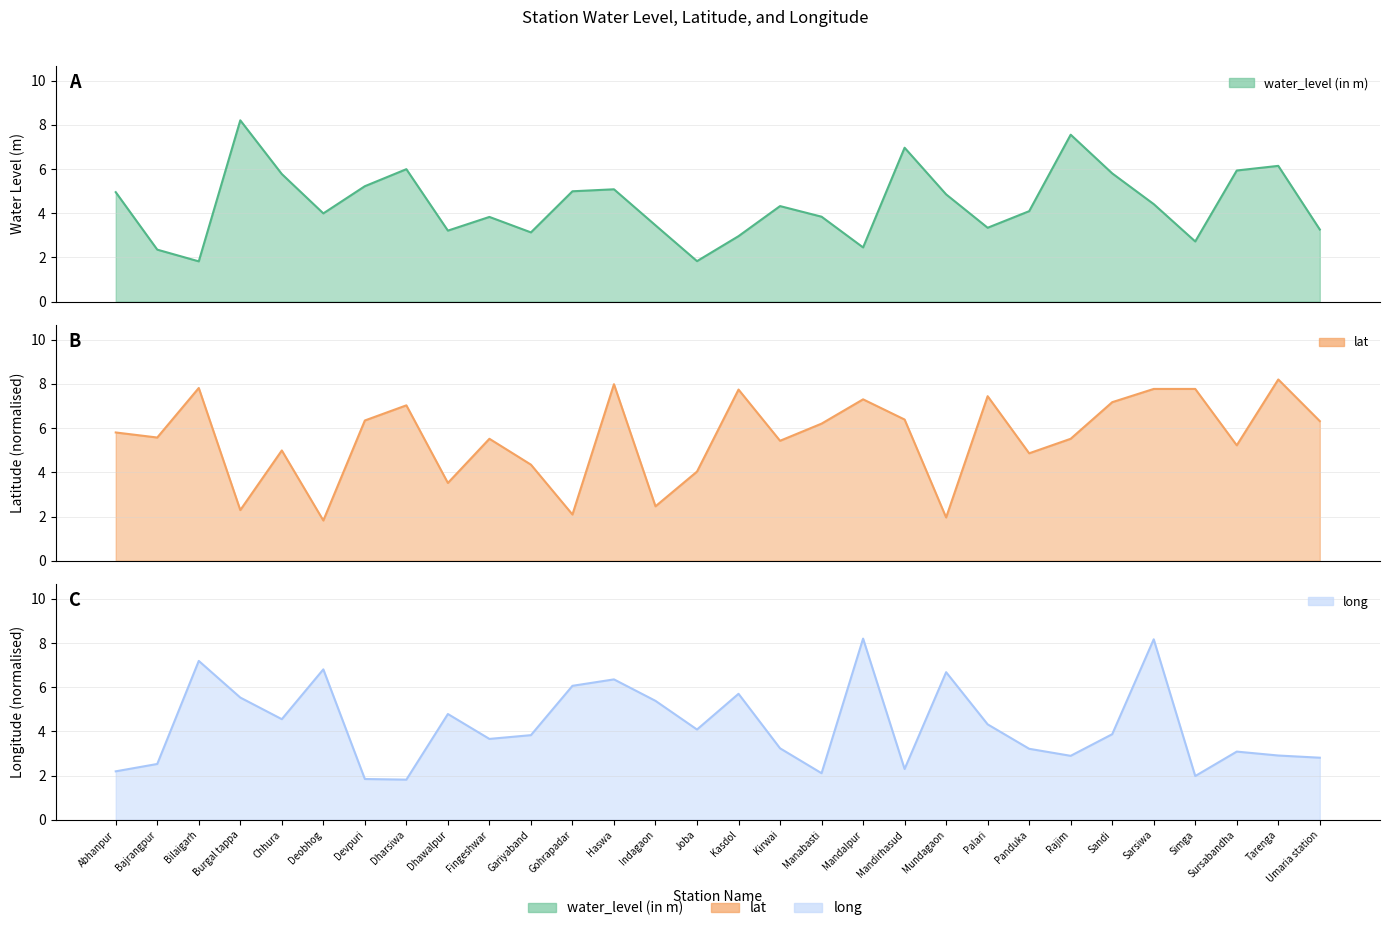

Is the value of long at Joba greater than the value of lat at Kasdol?

No